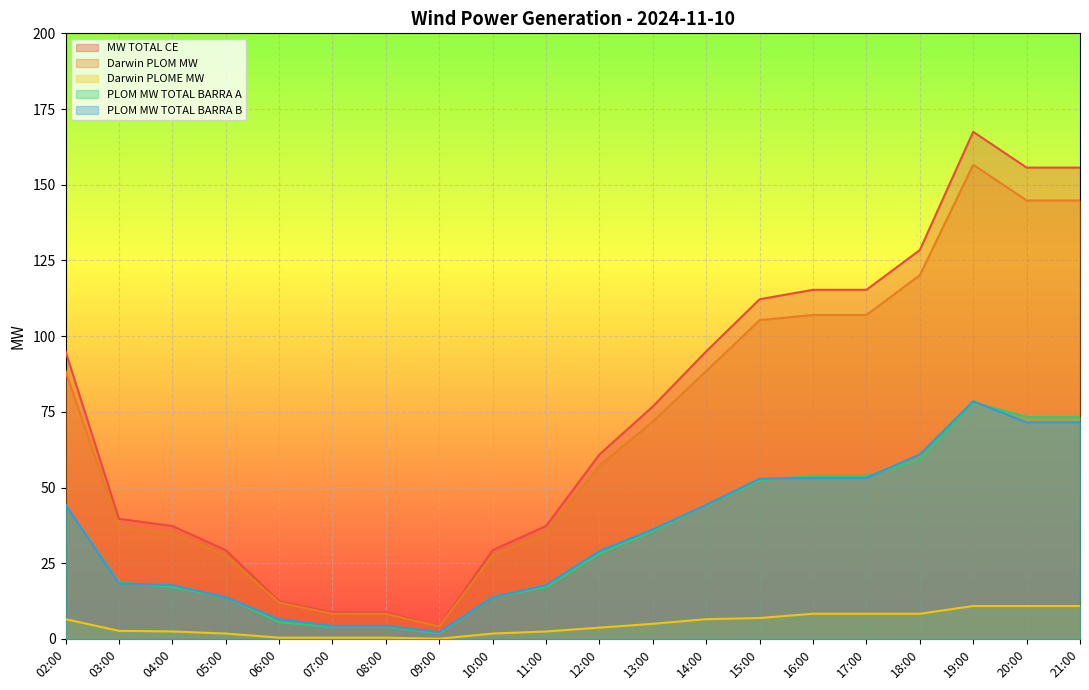

What is the difference between the PLOM MW TOTAL BARRA B values at 17:00 and 07:00?

48.9